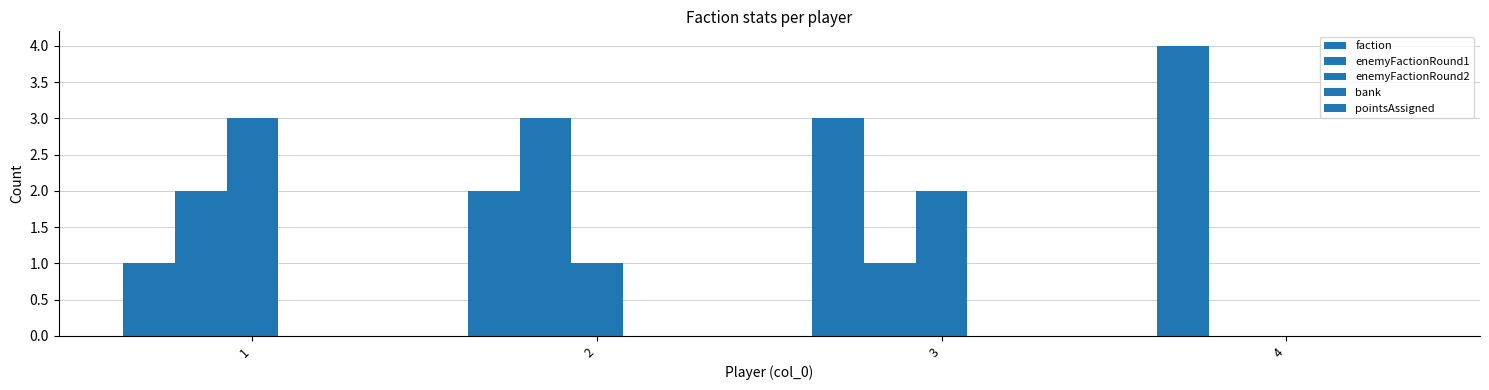

What is the approximate value of faction at 3?

3